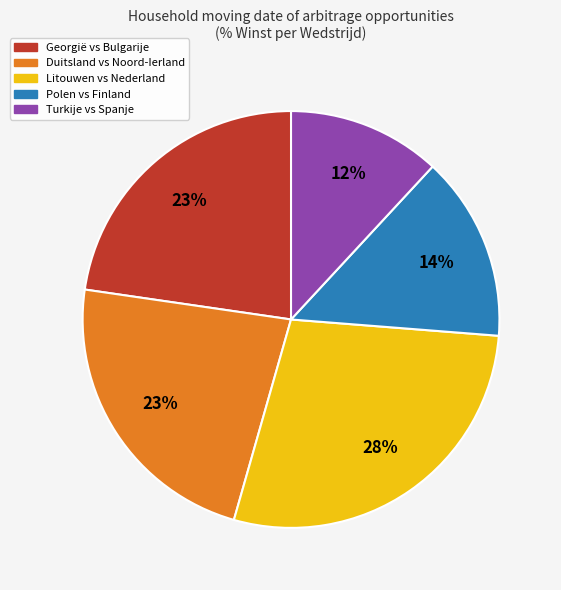

To the nearest percent, what is the average slice percentage?

20%